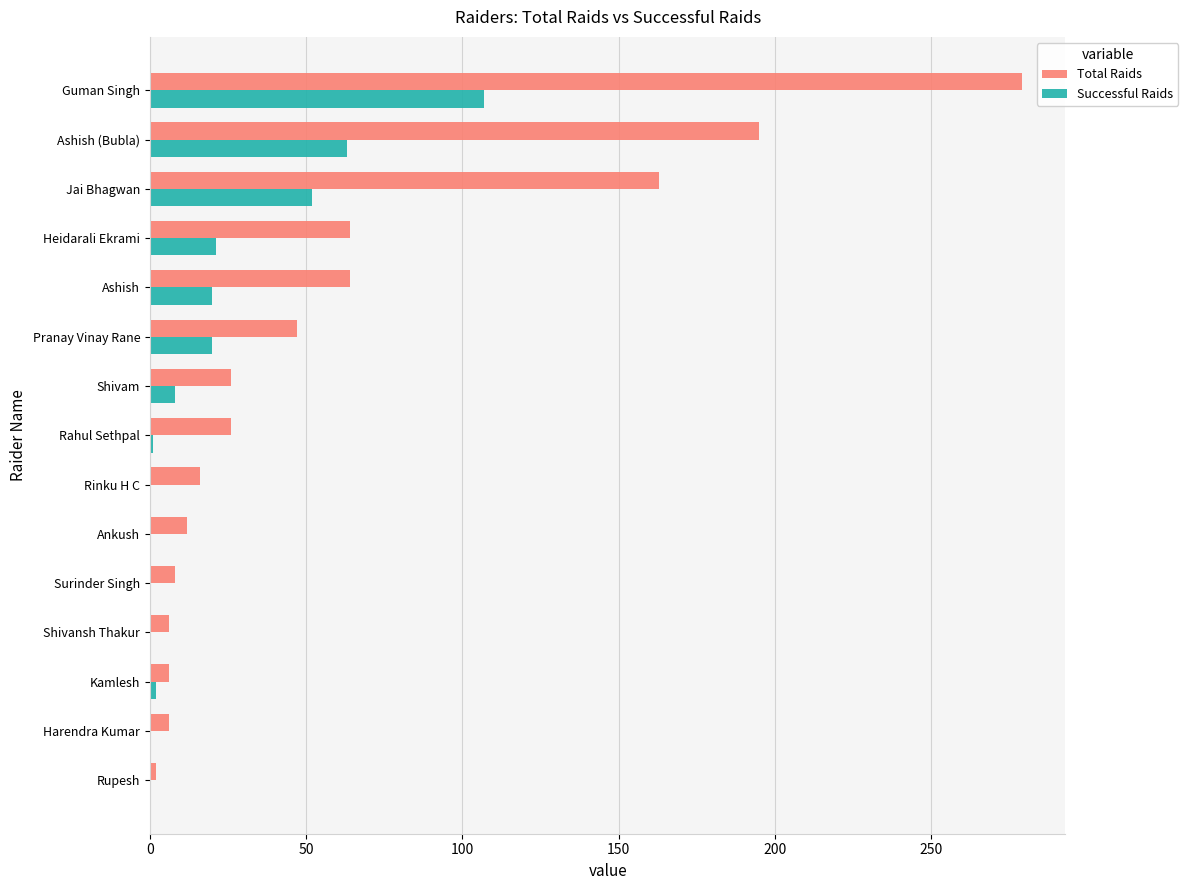

Is the value of Total Raids at Rahul Sethpal greater than the value of Successful Raids at Shivam?

Yes